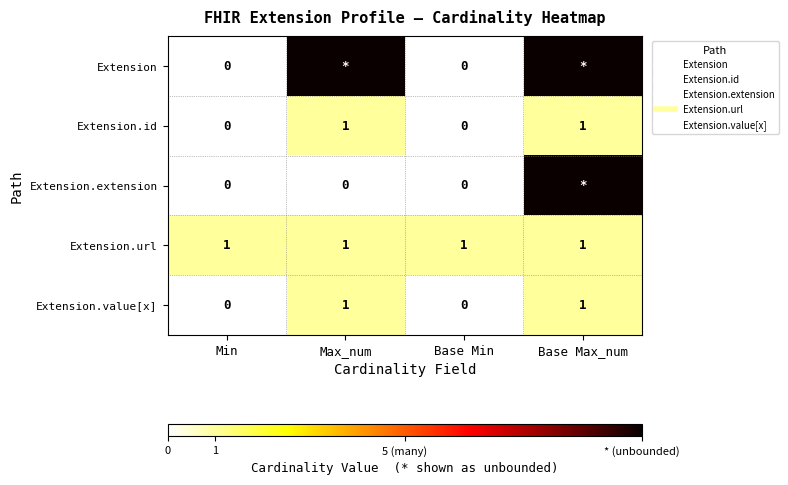

At which label does Extension reach its peak?

Max_num